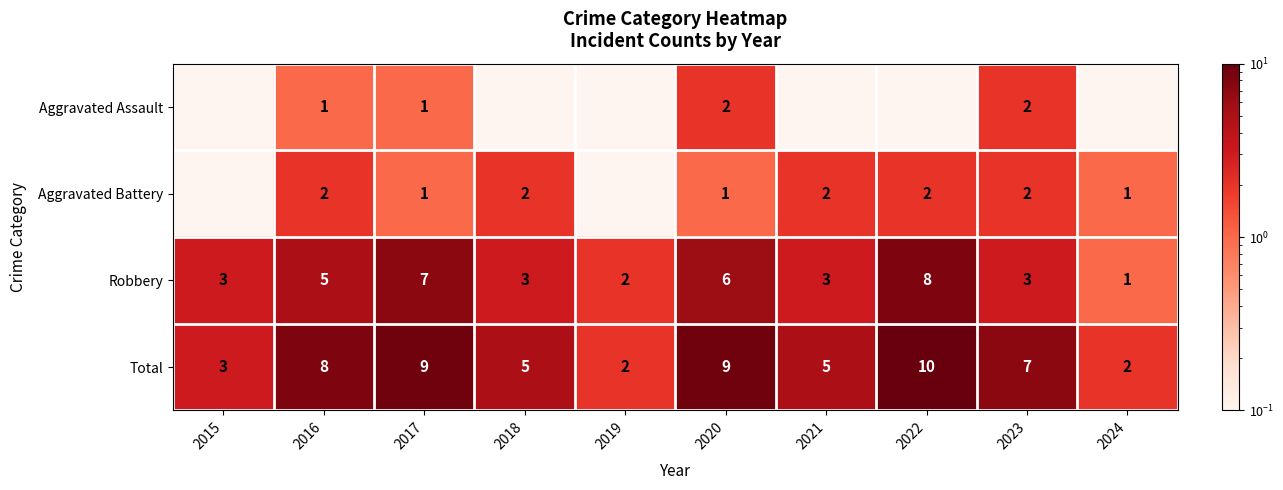

Is it true that Aggravated Assault equals 0.3 at 2017?

False